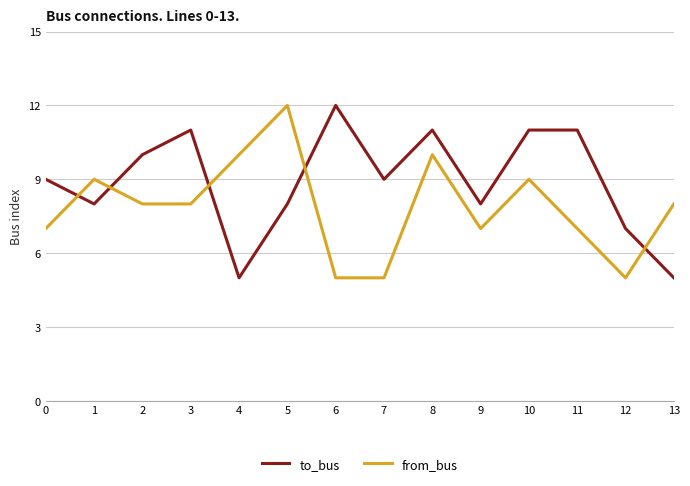

What is the minimum value shown in the chart?

5